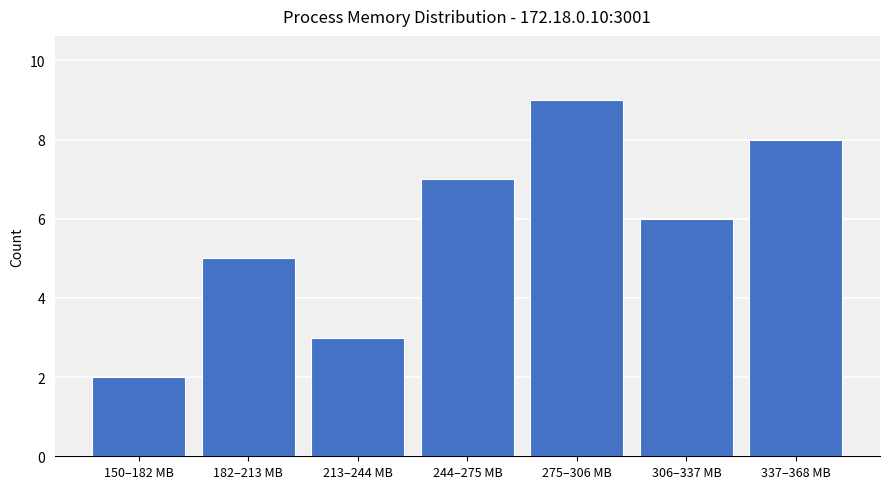

Reading right to left, extract all data points from this chart.

8	6	9	7	3	5	2